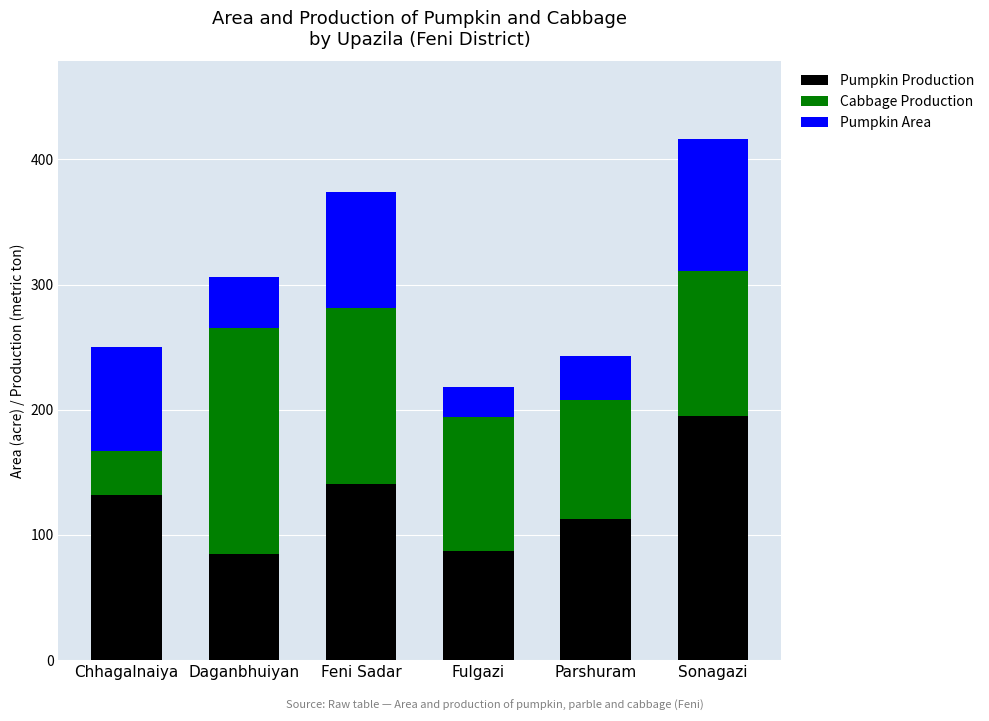

What is the approximate value of Pumpkin Production at Parshuram, to the nearest 10?

110